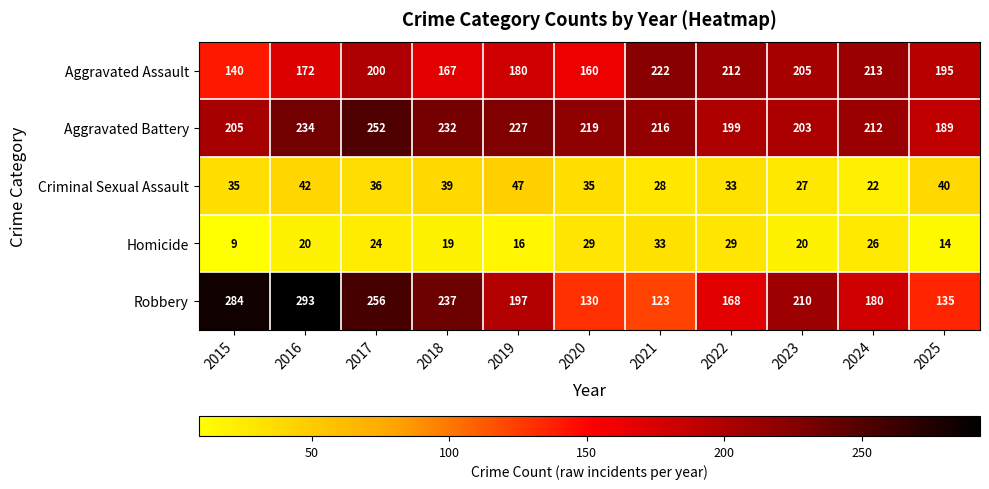

The value of Aggravated Battery at 2021 is 150. True or false?

False